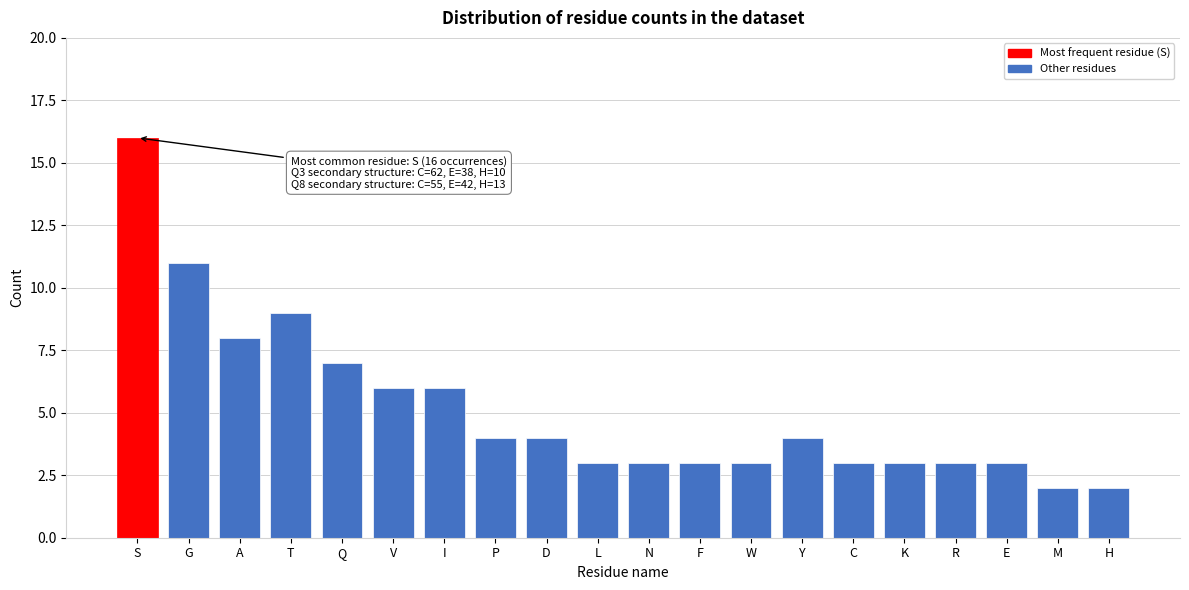

Reading left to right, transcribe all the data shown in this chart.

16	11	8	9	7	6	6	4	4	3	3	3	3	4	3	3	3	3	2	2